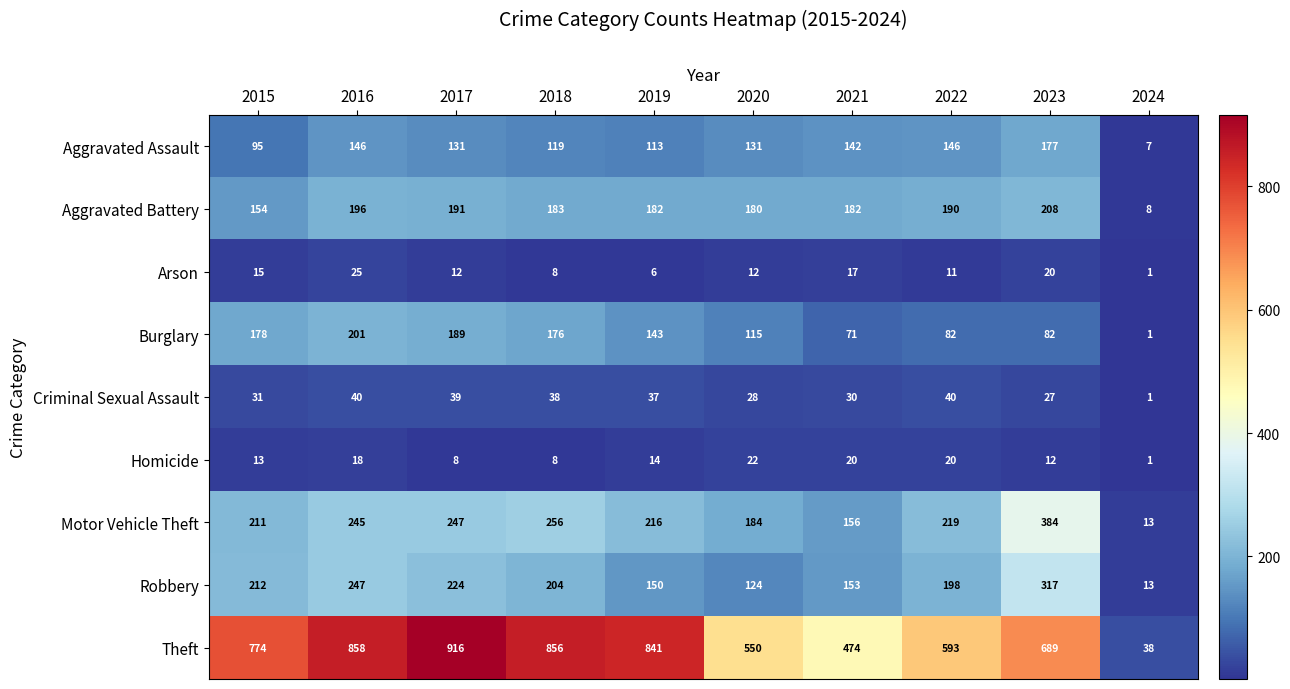

The Theft series shows 774 at 2015. True or false?

True